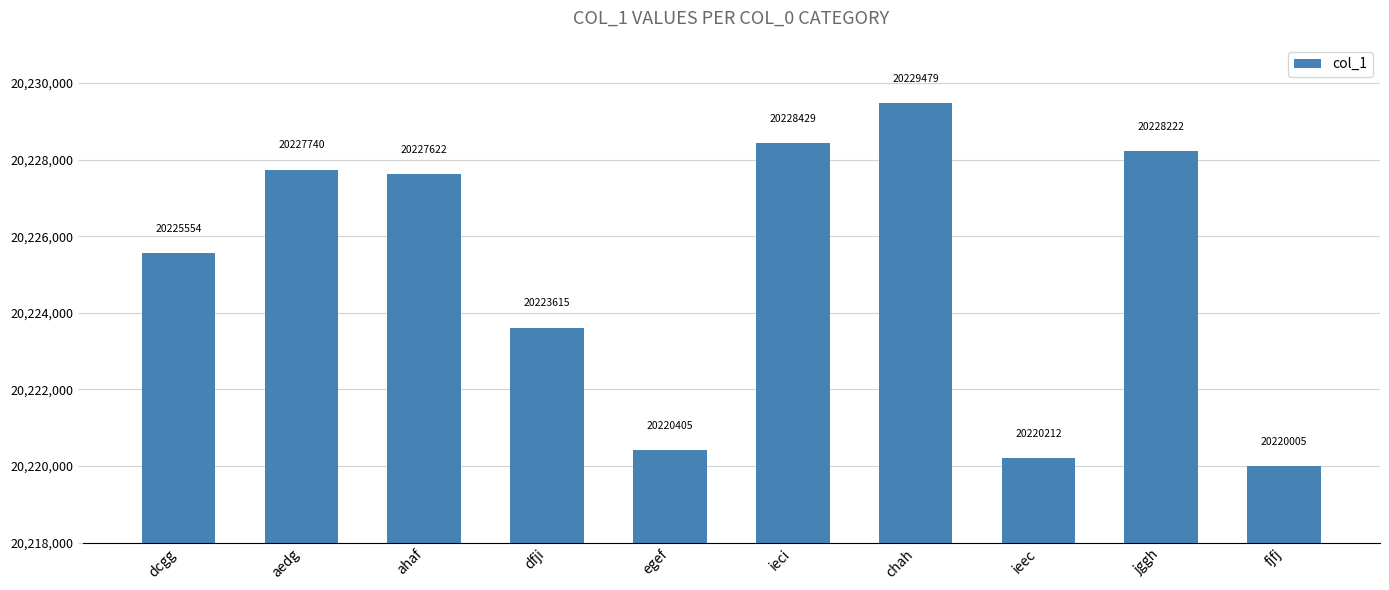

What is the change in value from aedg to ieci?

+689